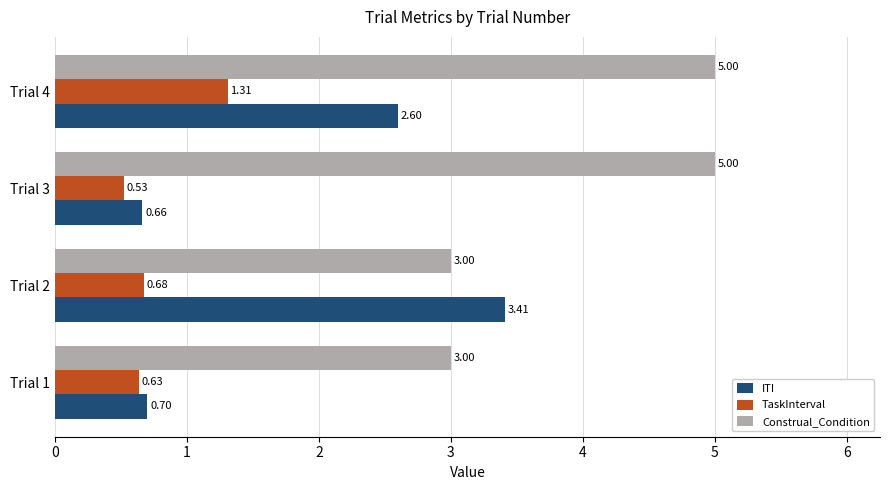

Which category has the lowest value in the ITI series?

Trial 3